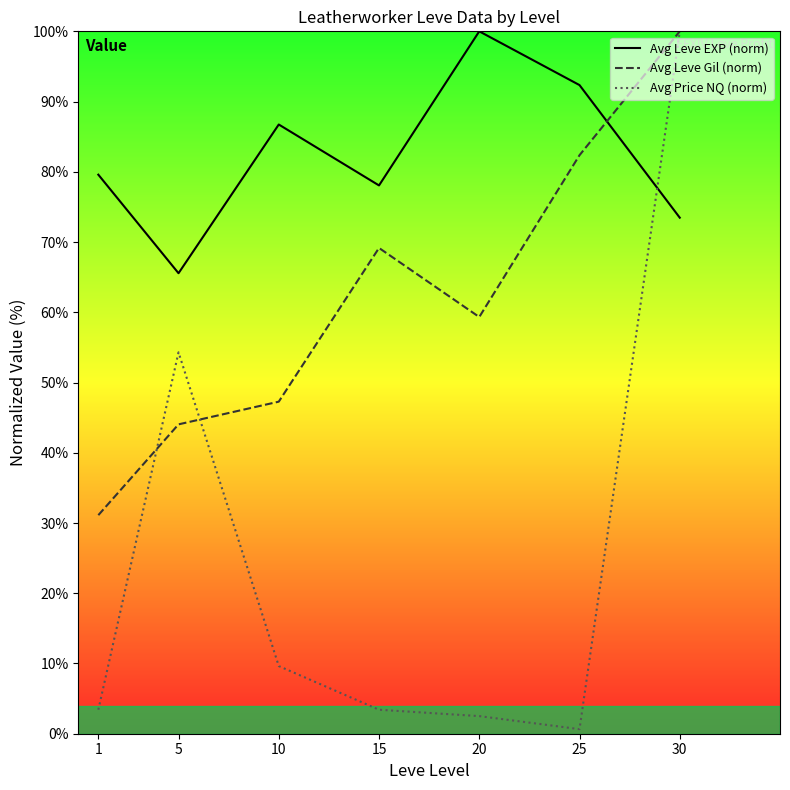

Which series ends up on top after the final intersection of Avg Leve Gil (norm) and Avg Leve EXP (norm)?

Avg Leve Gil (norm)